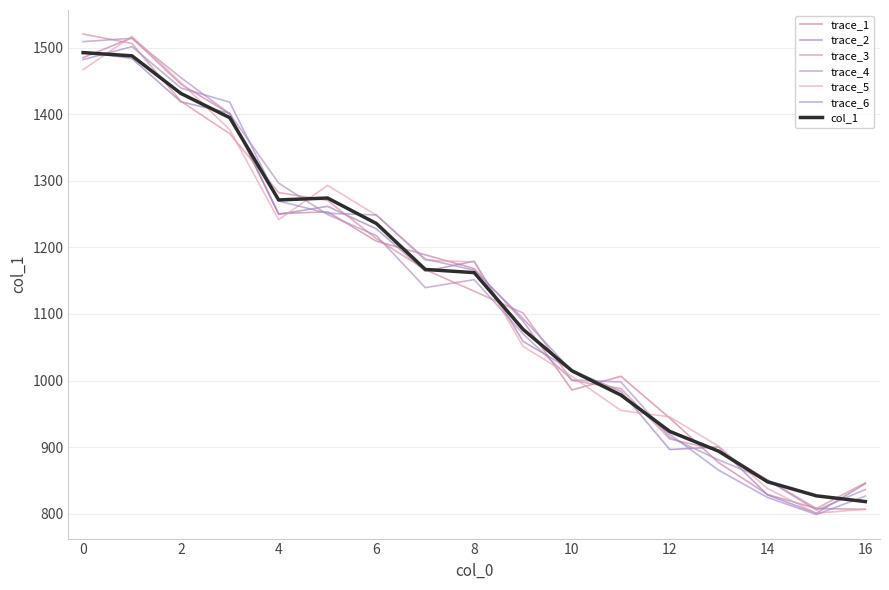

What is the minimum value shown in the chart?

798.8